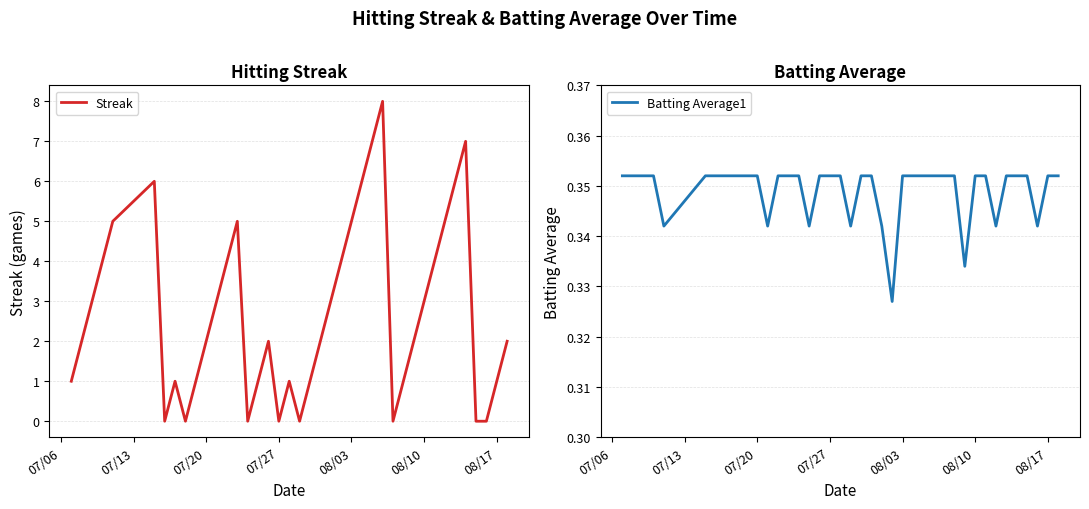

What is the sum of all Streak values?

108